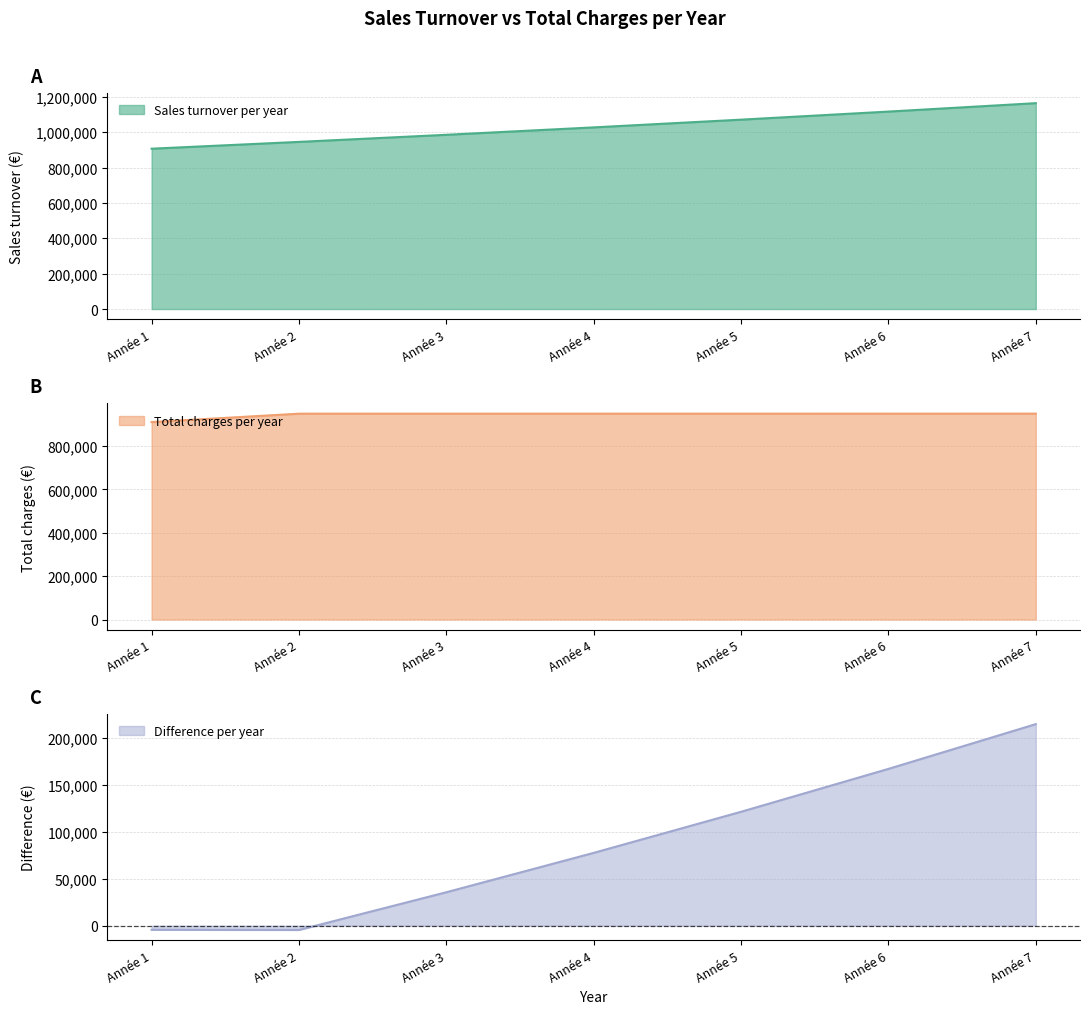

The value of difference per year at Année 5 is 212063.2. True or false?

False